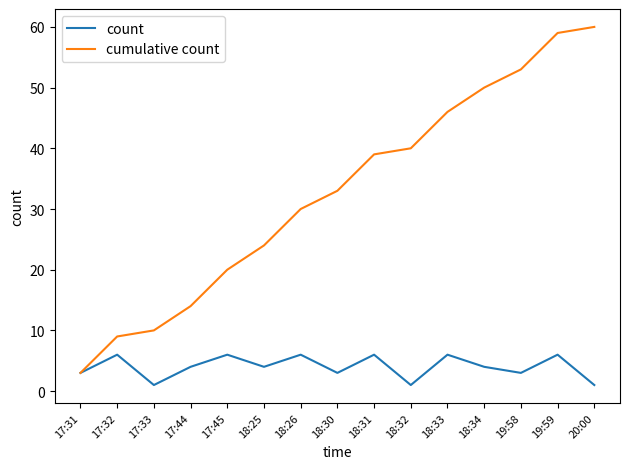

Reading right to left, what are all the values shown in this chart?

count: 1	6	3	4	6	1	6	3	6	4	6	4	1	6	3
cumulative count: 60	59	53	50	46	40	39	33	30	24	20	14	10	9	3